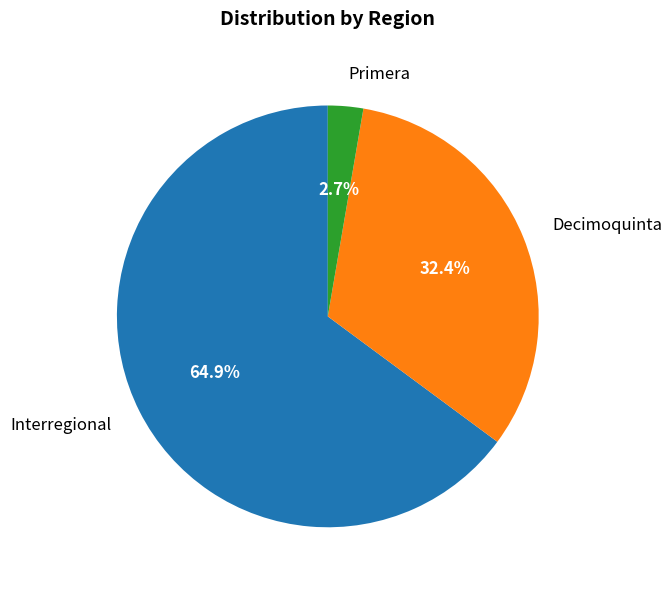

Which category has the smallest portion of the pie?

Primera